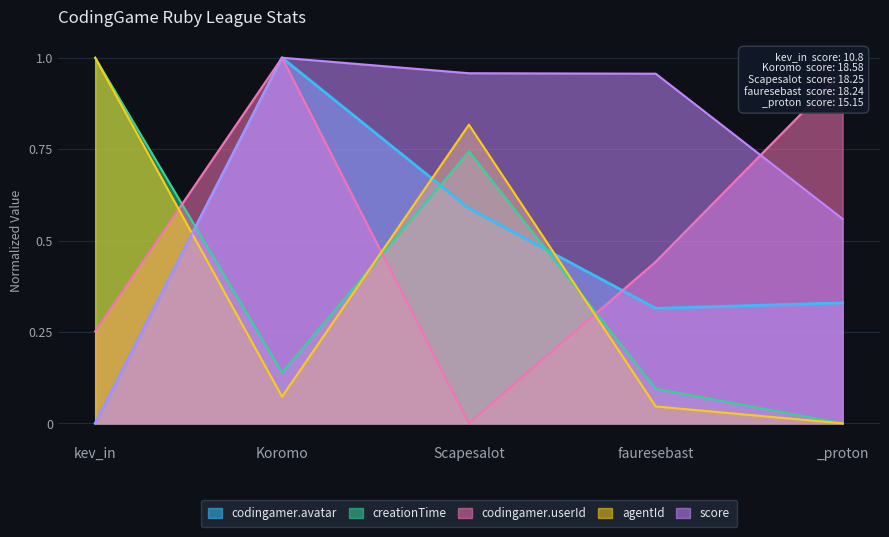

Count the number of categories in the chart.

5